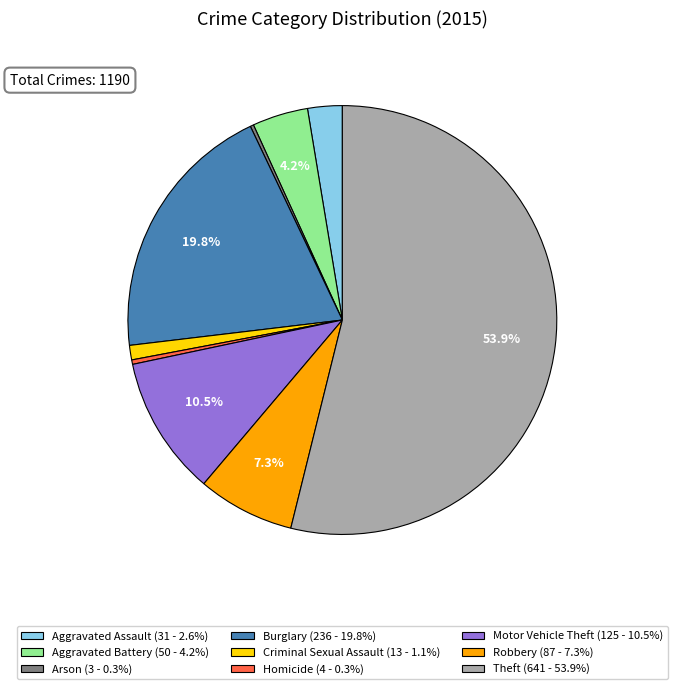

What is the total percentage of Burglary and Theft?

73.7%